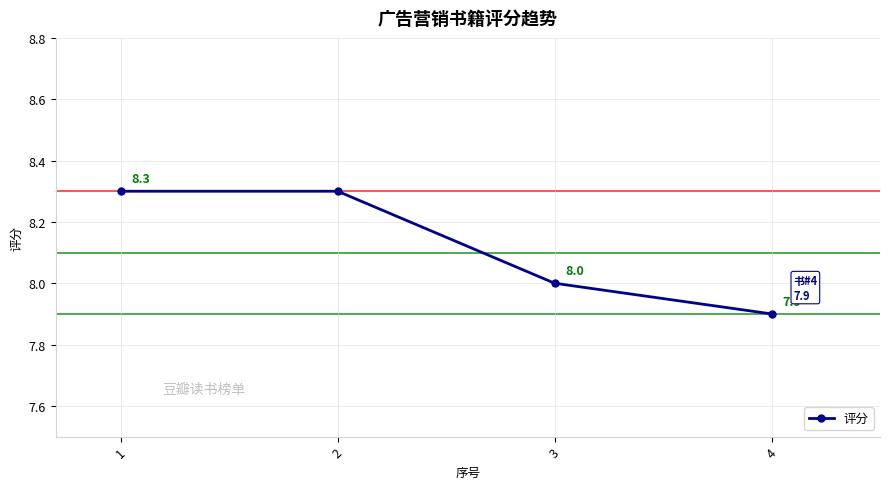

Reading left to right, extract all data points from this chart.

1=8.3	2=8.3	3=8.0	4=7.9